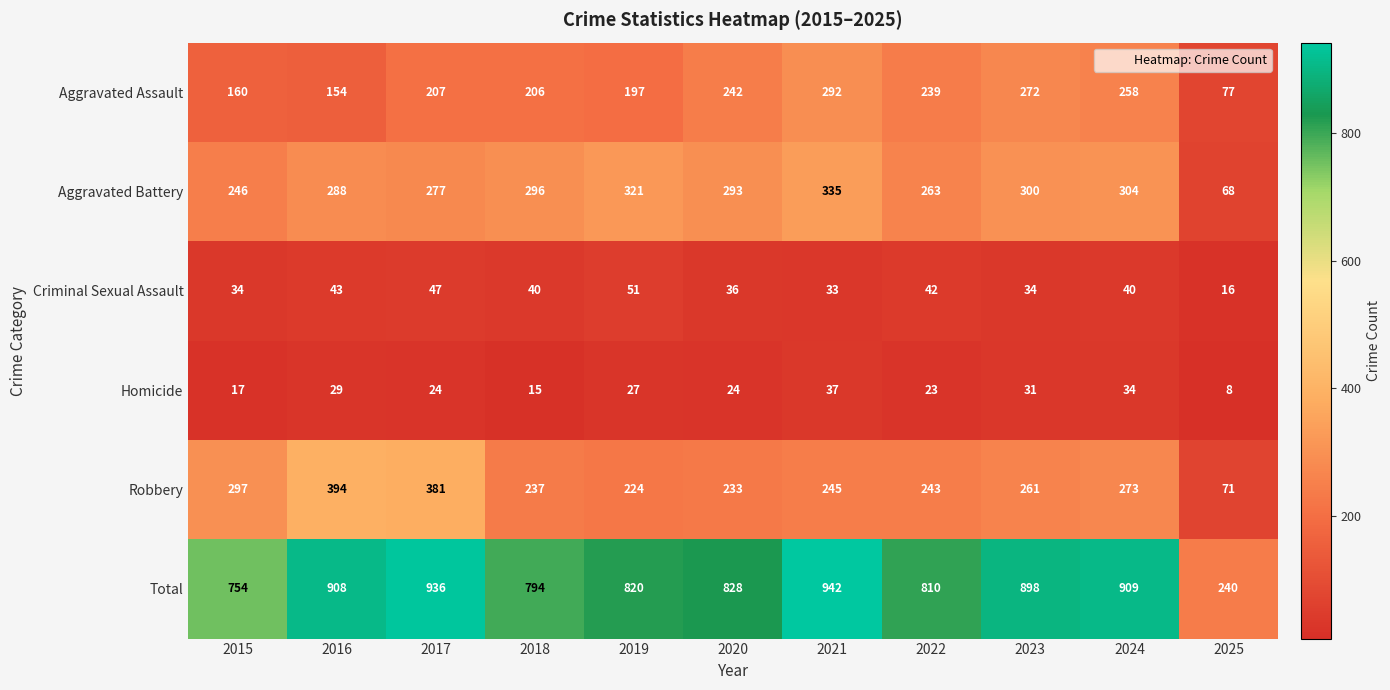

Which series has the largest total across all categories?

Total